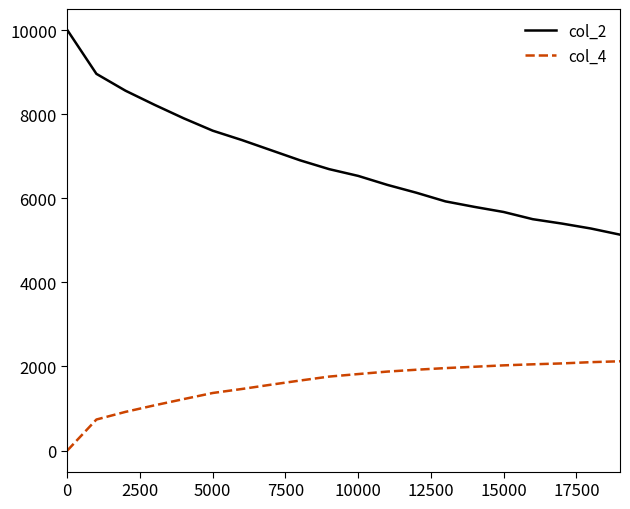

Rank the series by their average value, from highest to lowest.

col_2, col_4